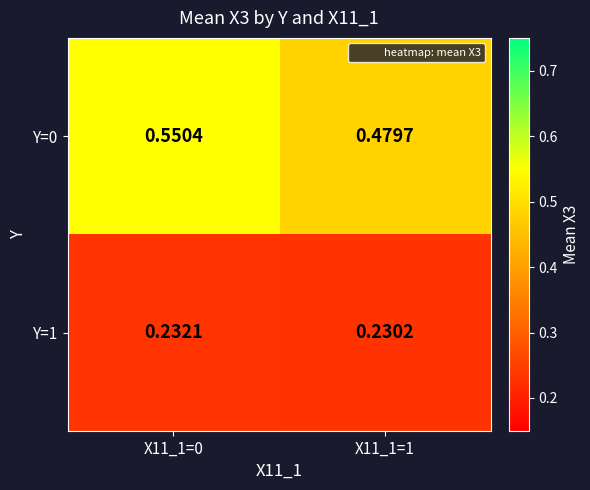

Is the value of Y=1 at X11_1=0 greater than the value of Y=0 at X11_1=0?

No